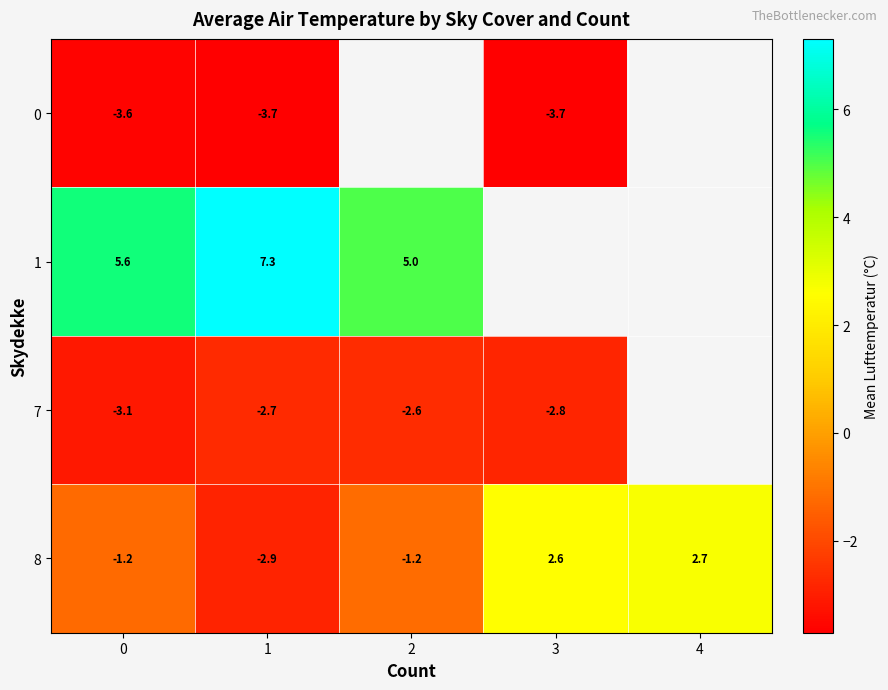

What is the highest value of the 8 series?

2.7